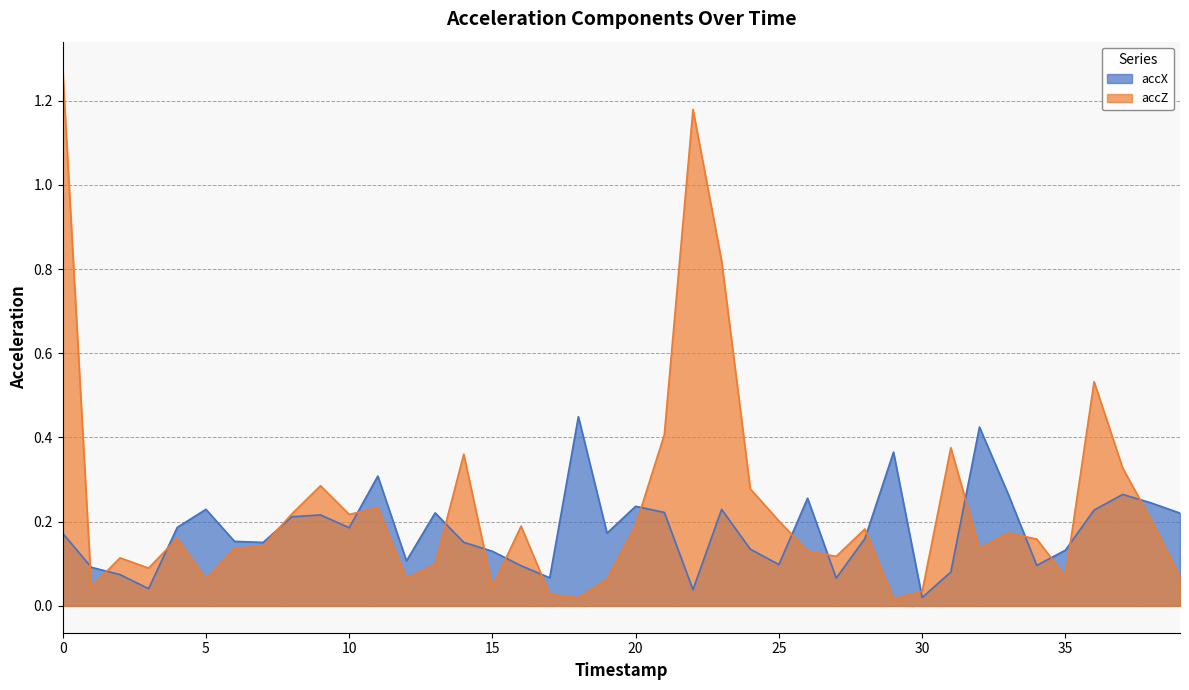

Where do accX and accZ first cross each other?

0 and 1